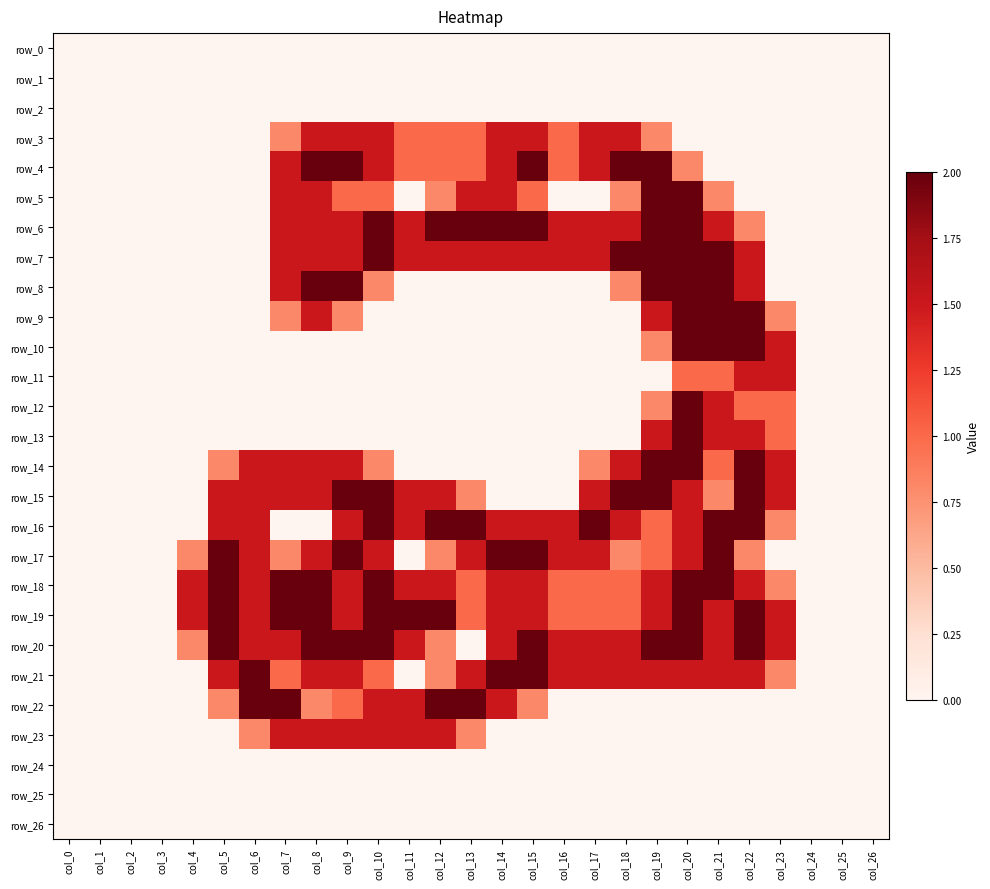

What is the average value of the row_18 series?

1.1